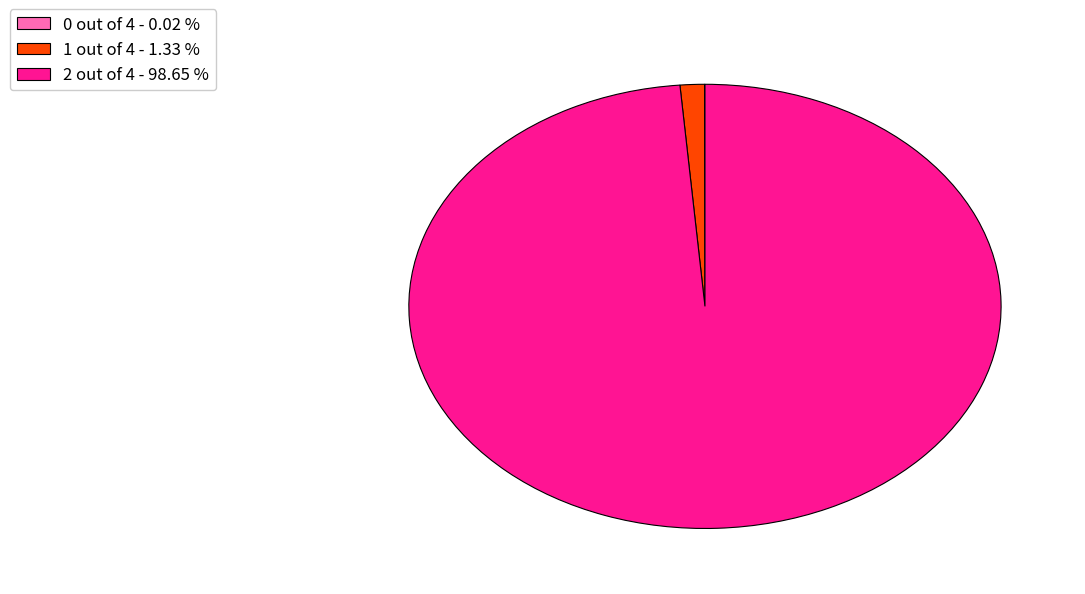

Which category accounts for the majority?

2 out of 4 - 98.65 %